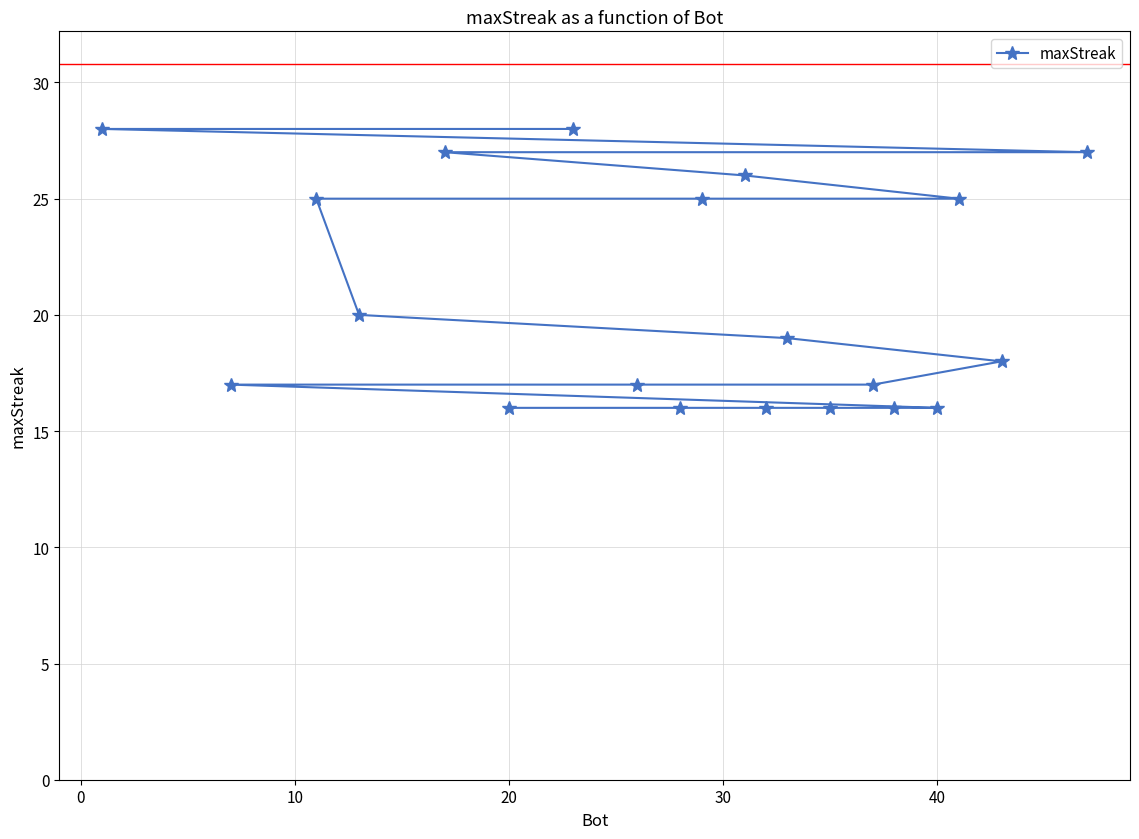

Is this an area chart (filled region under the line)?

No